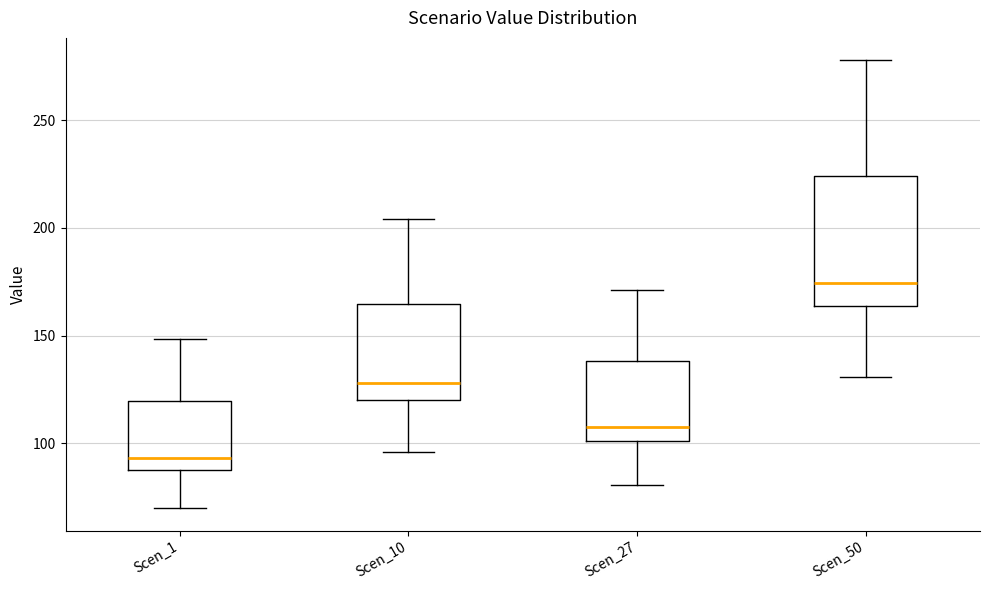

Reading left to right, transcribe this box plot: for each box, give where its median line is, the range the box spans, and where its two whiskers end, as read against the y-axis. The values are not printed on the chart, so give them approximately, as read against the axis.

Scen_1: median 95, box 90 to 120, whiskers 70 to 150
Scen_10: median 130, box 120 to 165, whiskers 95 to 205
Scen_27: median 110, box 100 to 140, whiskers 80 to 170
Scen_50: median 175, box 165 to 225, whiskers 130 to 280